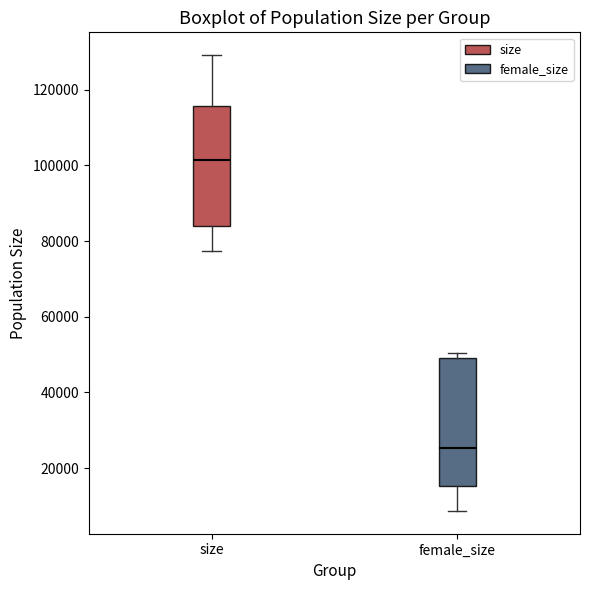

Which box has the lowest median line?

female_size